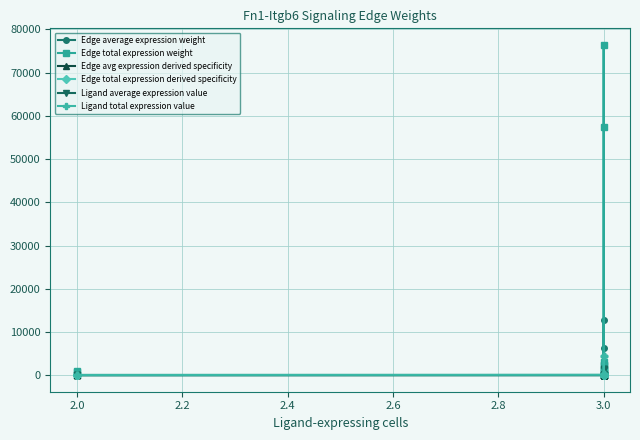

Does the chart display data point markers on the line(s)?

Yes